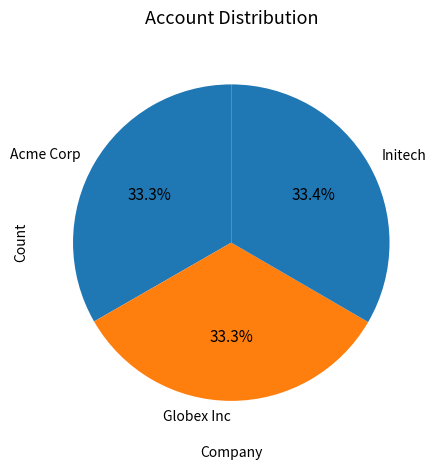

Count the number of slices in the pie.

3